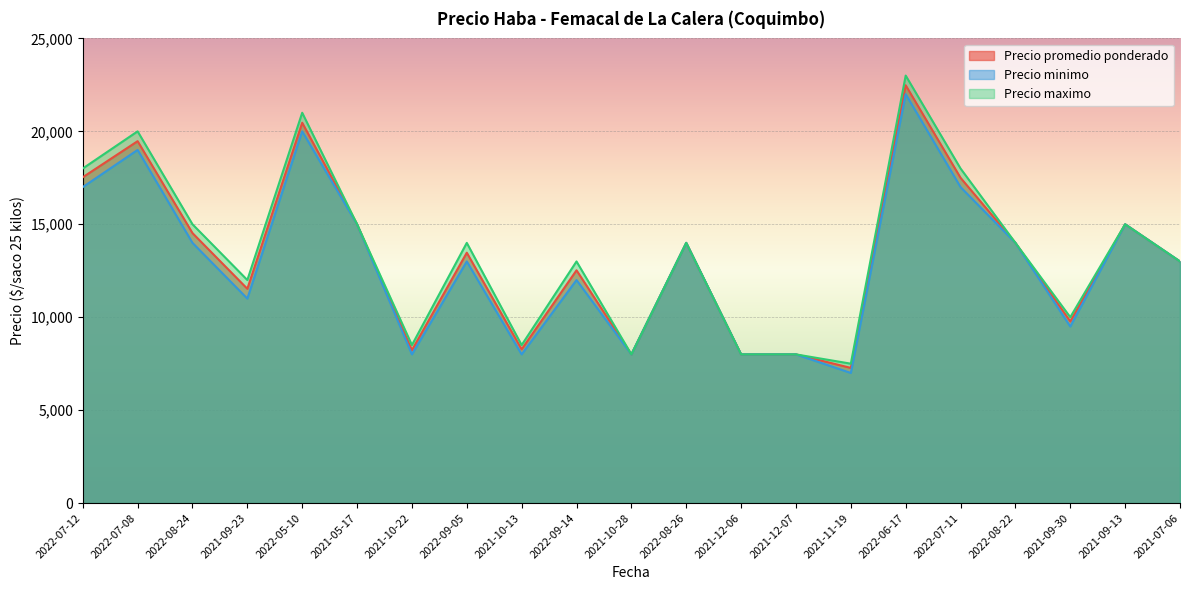

Which category has the lowest value across all series?

2021-11-19